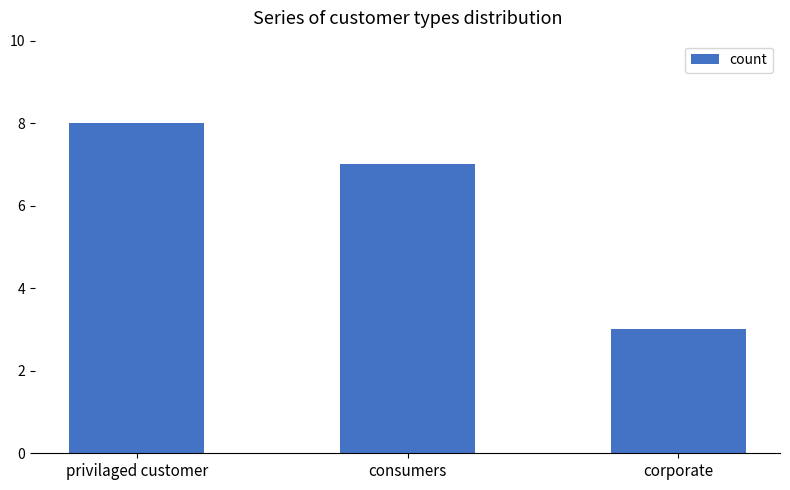

What is the value of the 1st bar from the left?

8